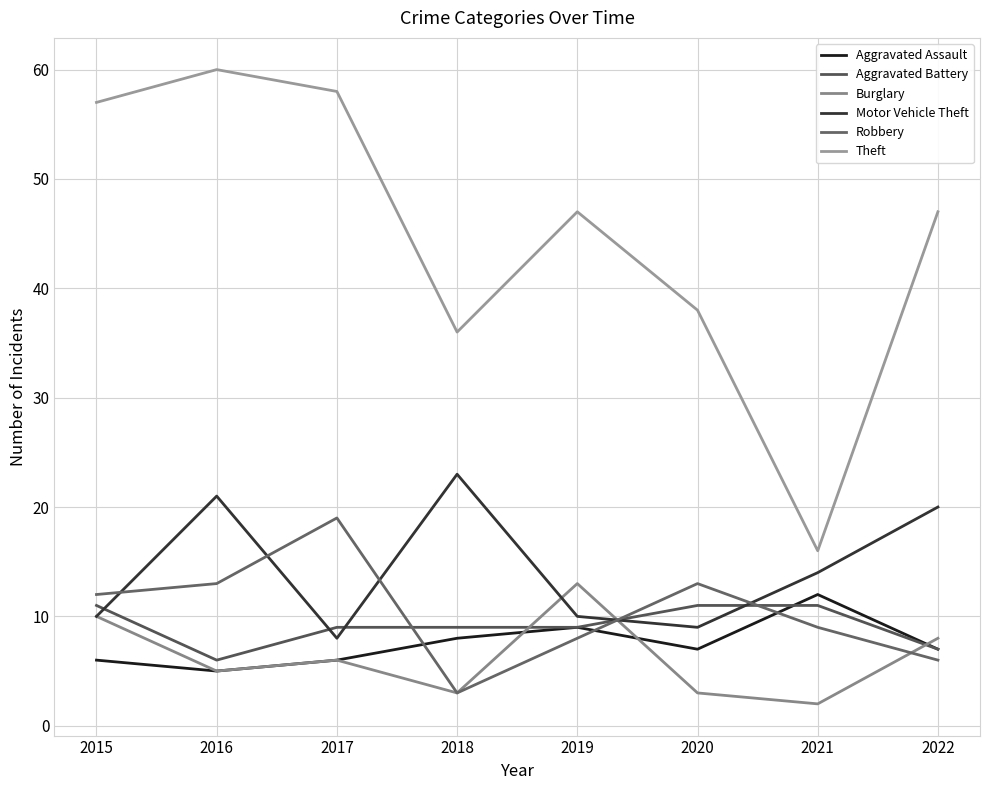

Reading right to left, what are all the values shown in this chart?

Aggravated Assault: 7	12	7	9	8	6	5	6
Aggravated Battery: 7	11	11	9	9	9	6	11
Burglary: 8	2	3	13	3	6	5	10
Motor Vehicle Theft: 20	14	9	10	23	8	21	10
Robbery: 6	9	13	8	3	19	13	12
Theft: 47	16	38	47	36	58	60	57